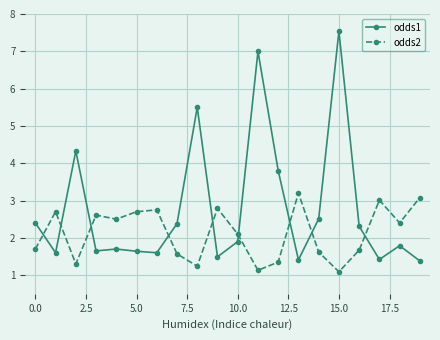

What are all the series names shown in the legend?

odds1, odds2